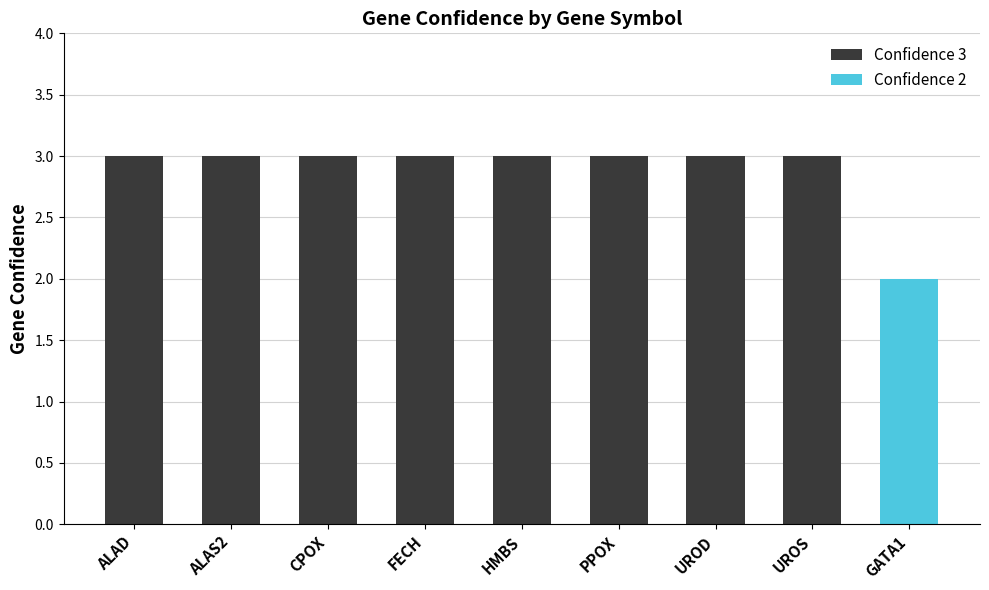

Reading right to left, extract all data points from this chart.

GATA1=2	UROS=3	UROD=3	PPOX=3	HMBS=3	FECH=3	CPOX=3	ALAS2=3	ALAD=3